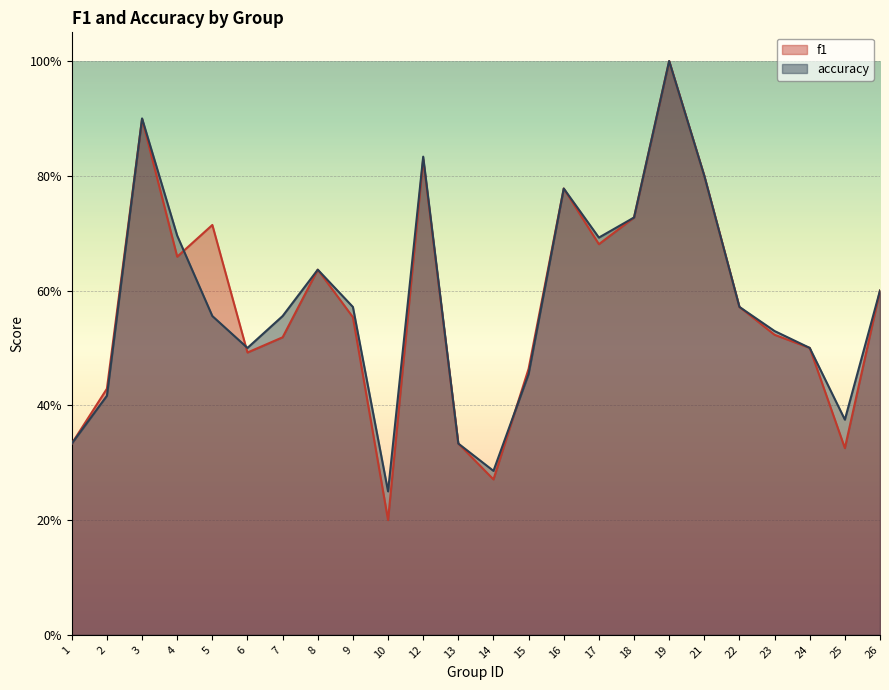

How many interior local peaks does the accuracy series have?

5